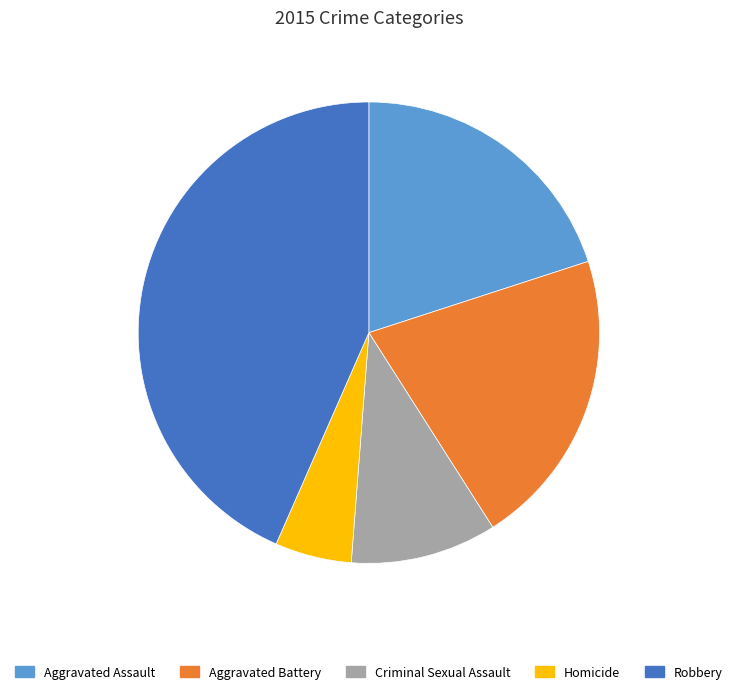

Combined, do Criminal Sexual Assault and Homicide account for over 50%?

No